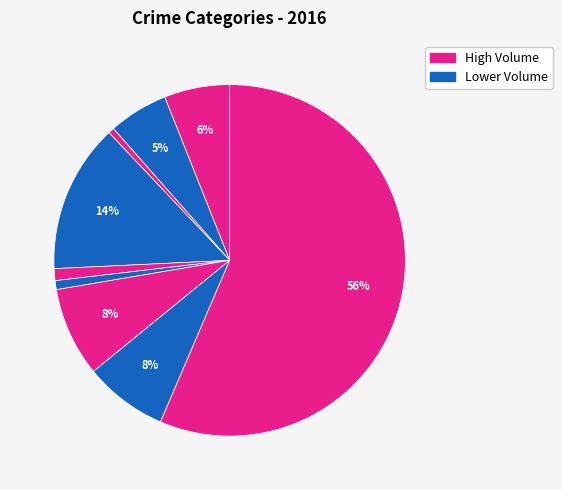

How many slices are in this pie chart?

9